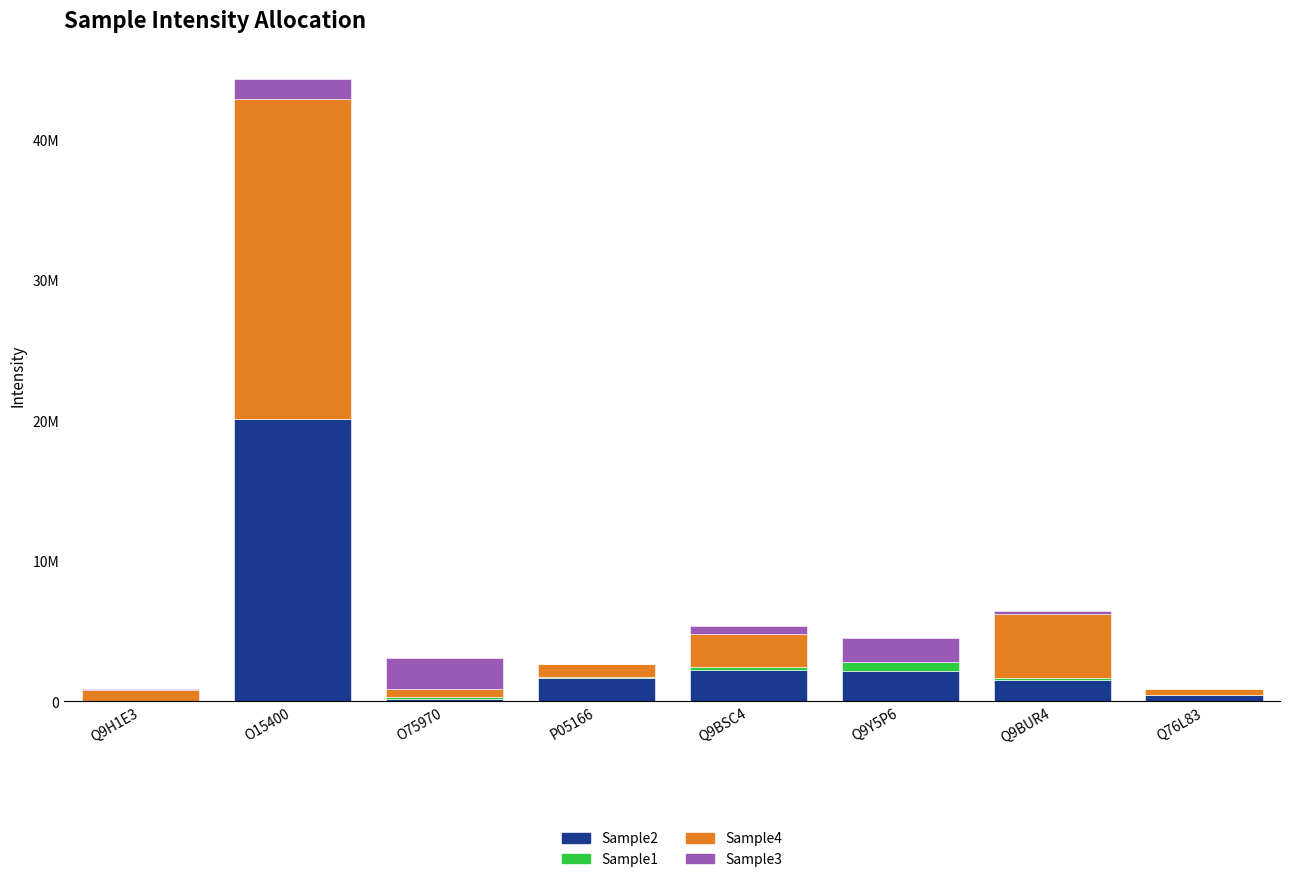

The Sample1 series shows 134680.5 at Q9BUR4. True or false?

True